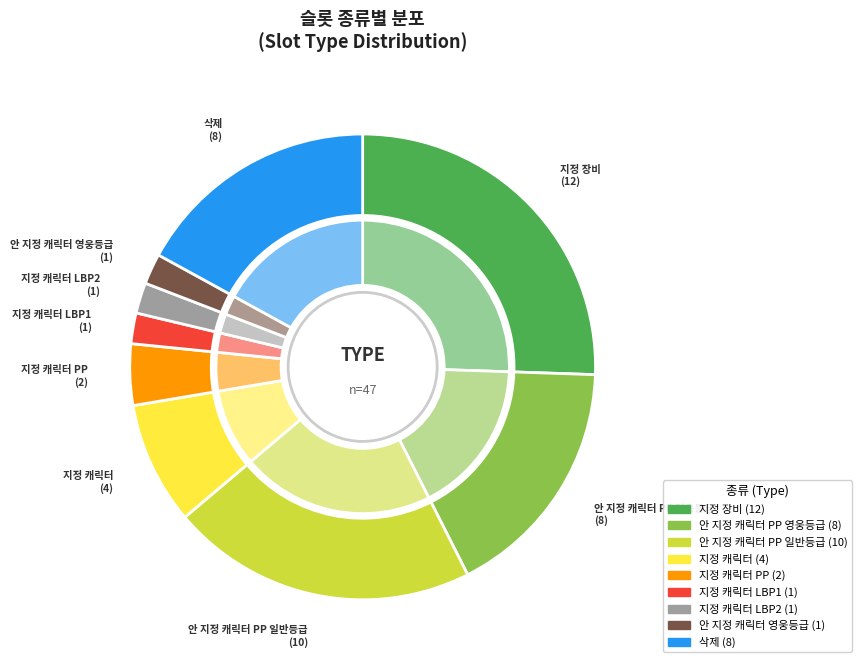

Which category has the smallest portion of the pie?

지정 캐릭터 LBP1